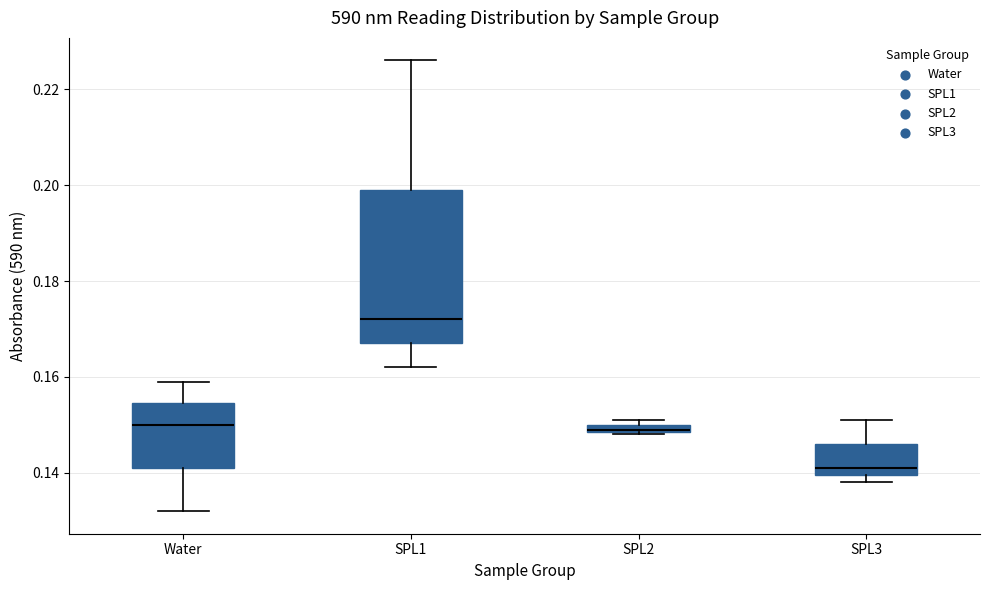

Which box has the highest median line?

SPL1